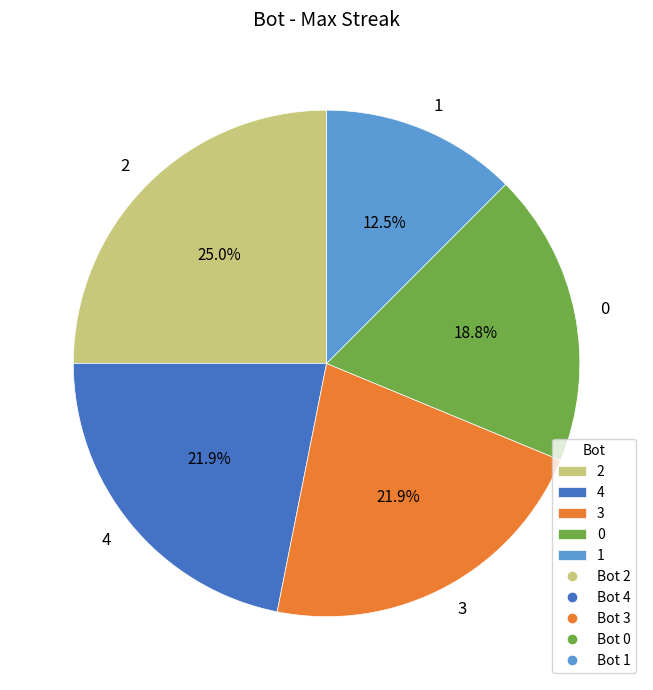

What portion of the pie excludes 1?

87.5%